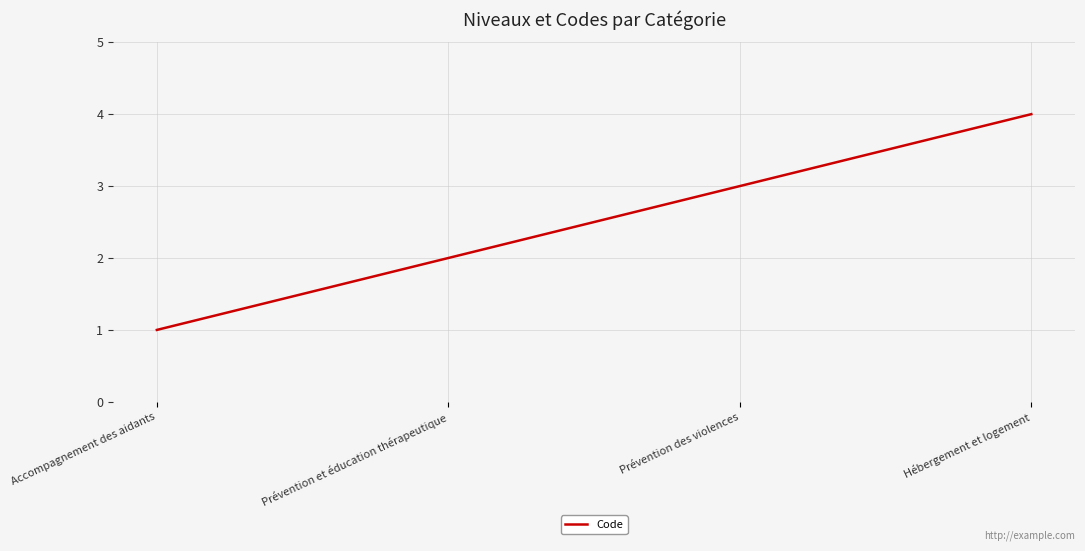

True or false: there are more than 2 points higher than both neighbors.

False